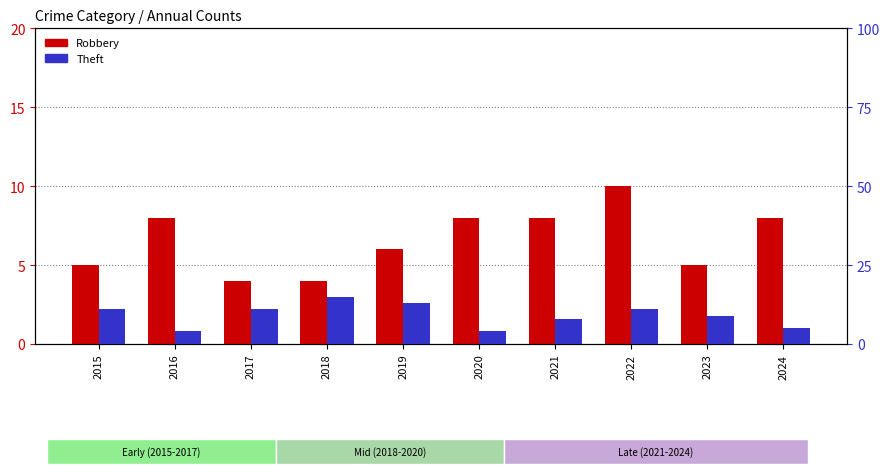

The Theft series shows 18 at 2022. True or false?

False